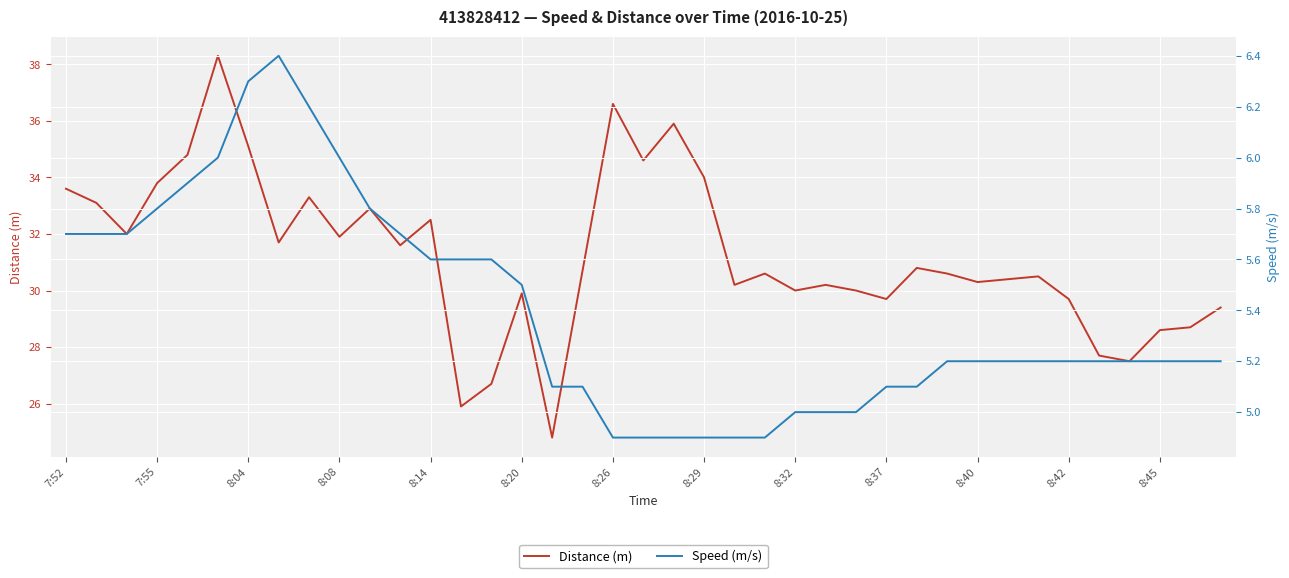

Does the chart display data point markers on the line(s)?

No